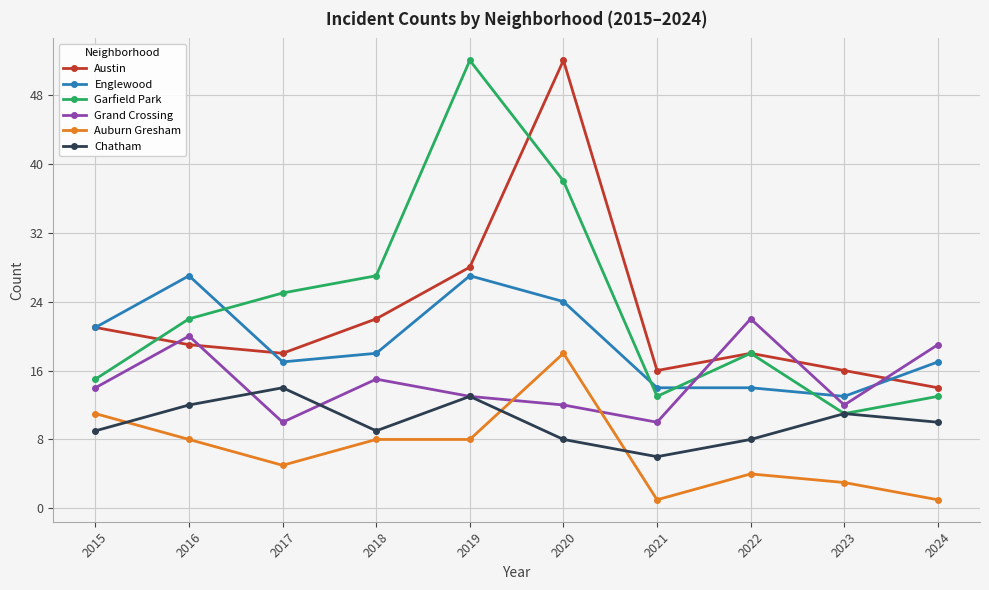

How many distinct data groups are displayed?

6